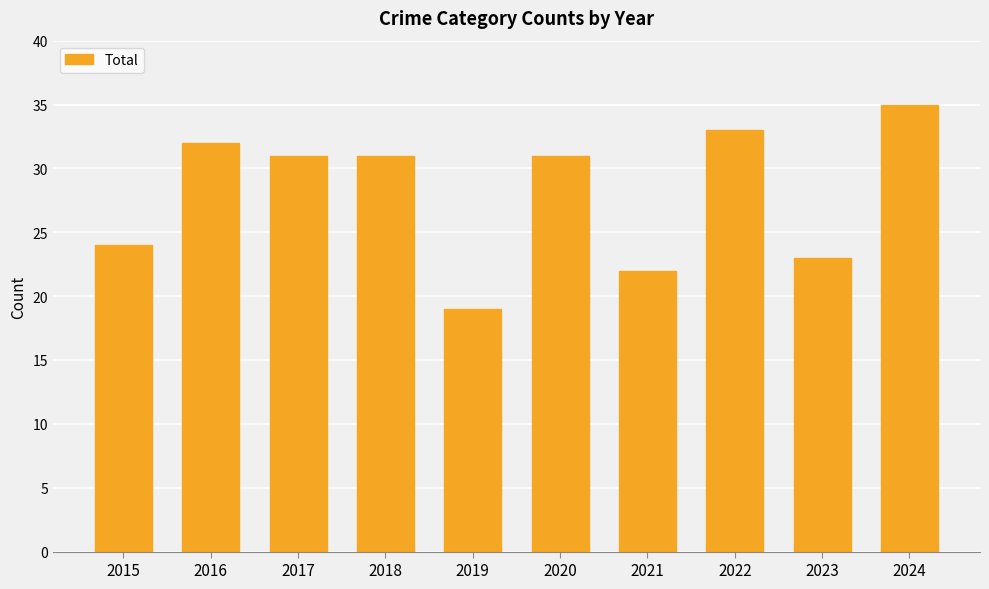

How many bars are there in total?

10